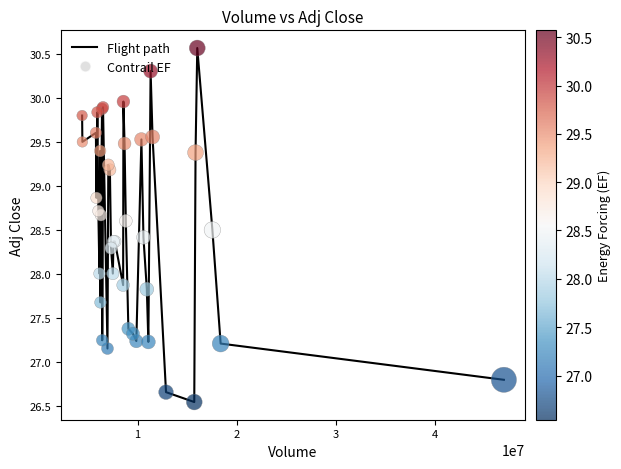

What is the difference between the maximum and minimum values?

4.0